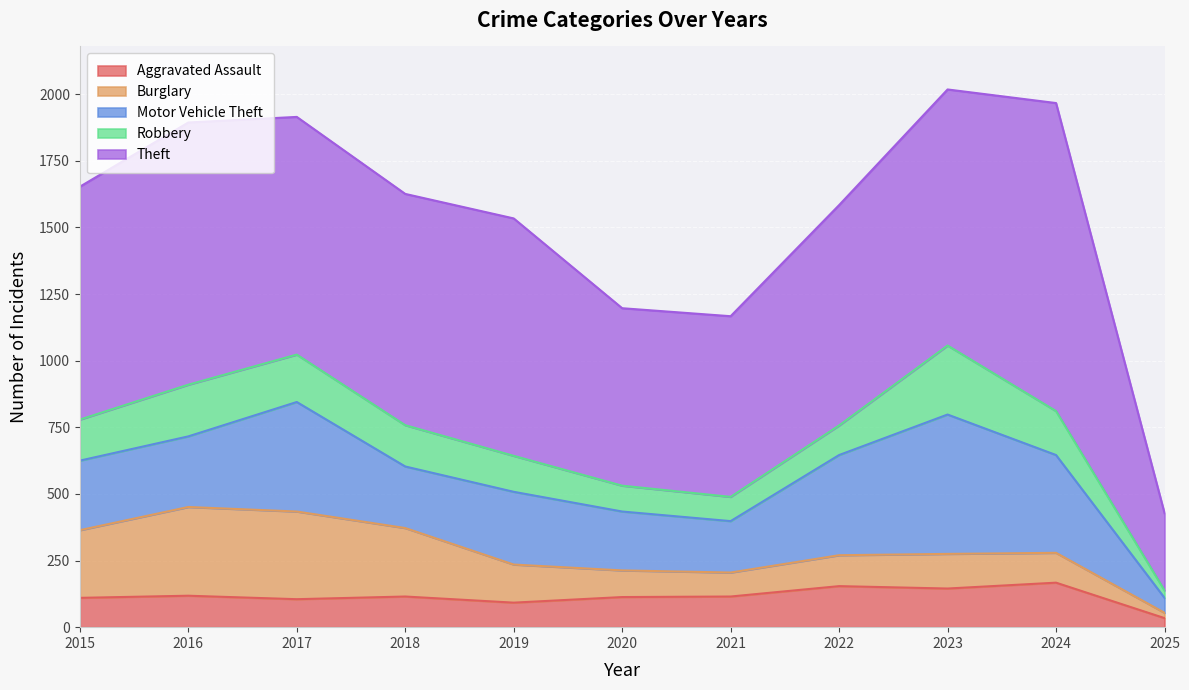

Which series has the largest total across all categories?

Theft